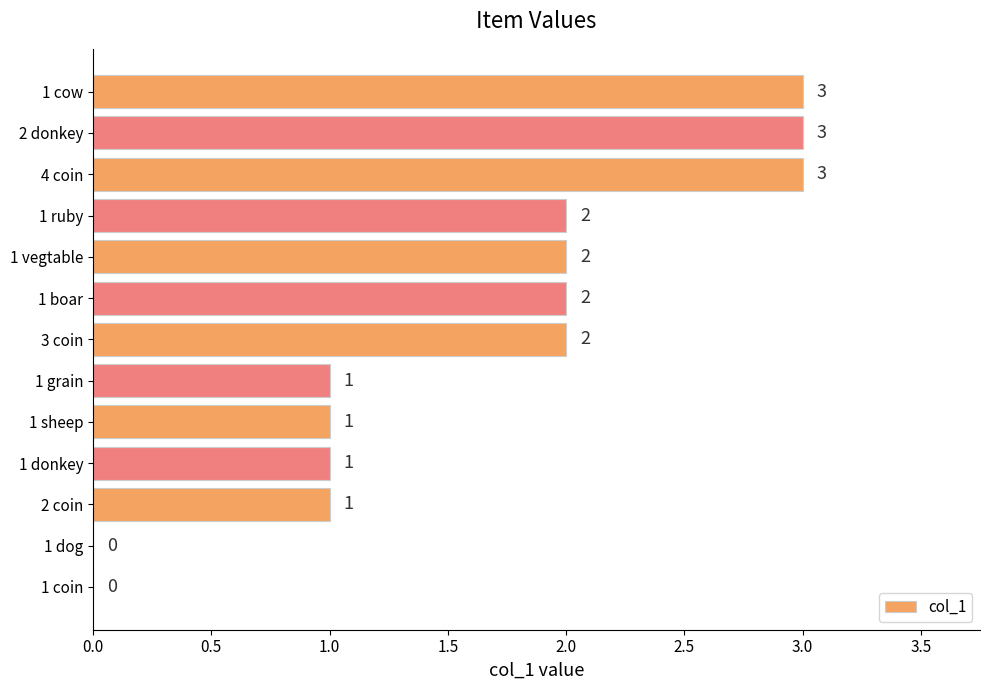

What is the greatest value displayed?

3